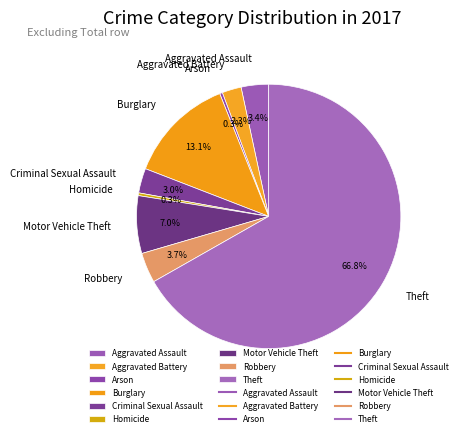

To the nearest percent, what is the combined percentage of Theft and Criminal Sexual Assault?

70%